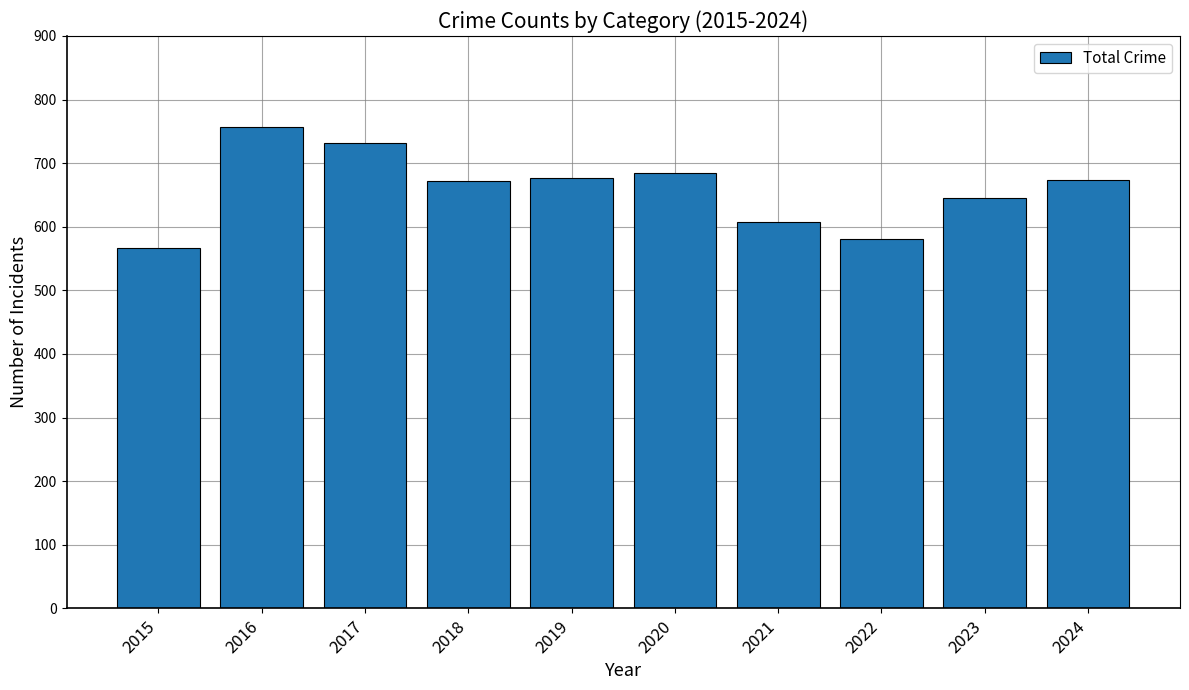

What is the minimum value shown in the chart?

567